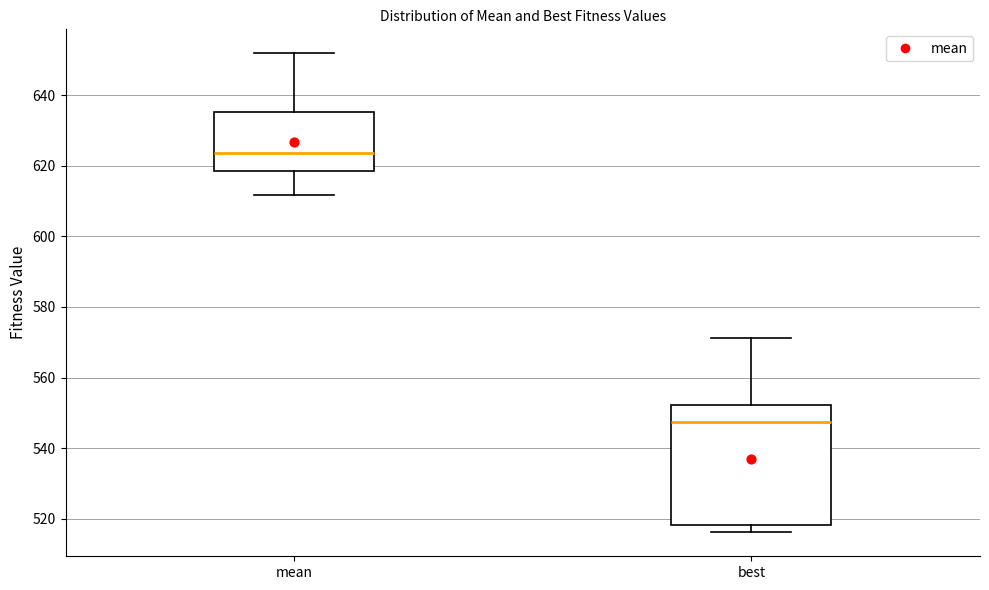

Reading left to right, transcribe this box plot: for each box, give where its median line is, the range the box spans, and where its two whiskers end, as read against the y-axis. The values are not printed on the chart, so give them approximately, as read against the axis.

mean: median 624, box 618 to 636, whiskers 612 to 652
best: median 548, box 518 to 552, whiskers 516 to 572